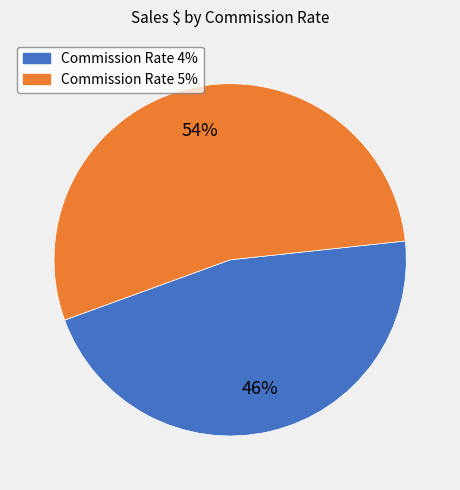

Is there any slice that represents more than half of the pie?

Yes